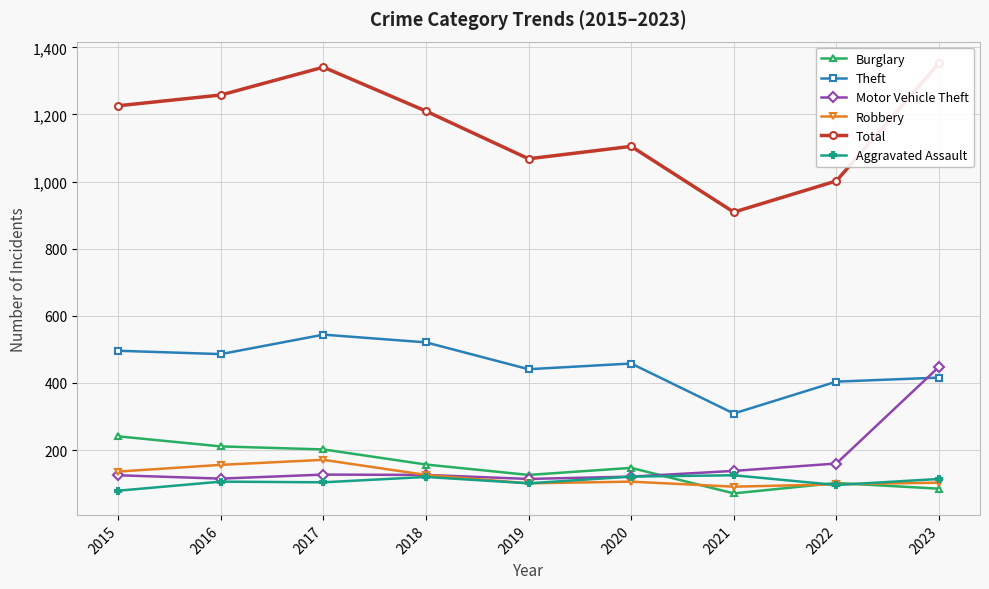

Which series has the largest total across all categories?

Total